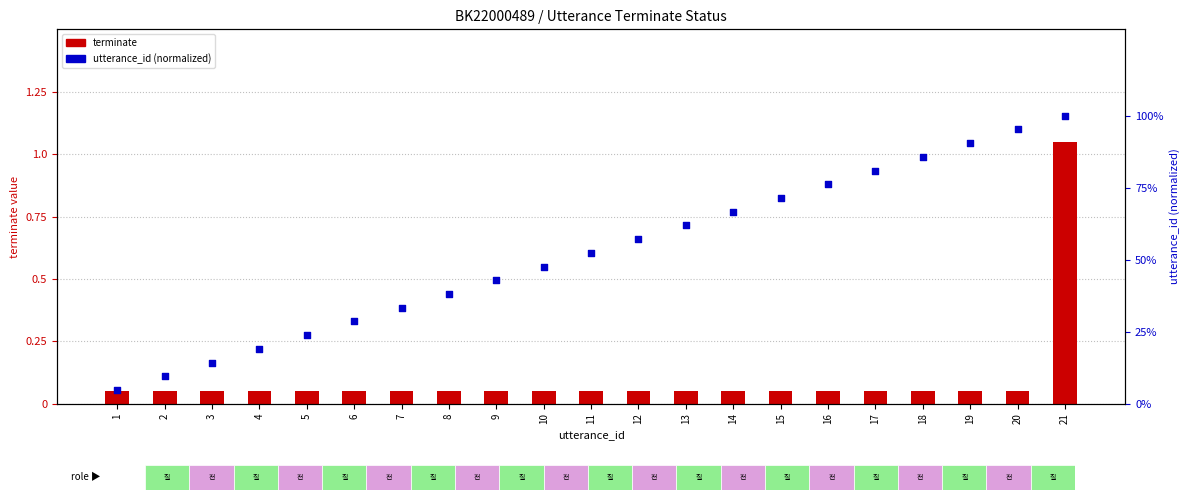

What are all the series names shown in the legend?

terminate, utterance_id (normalized)